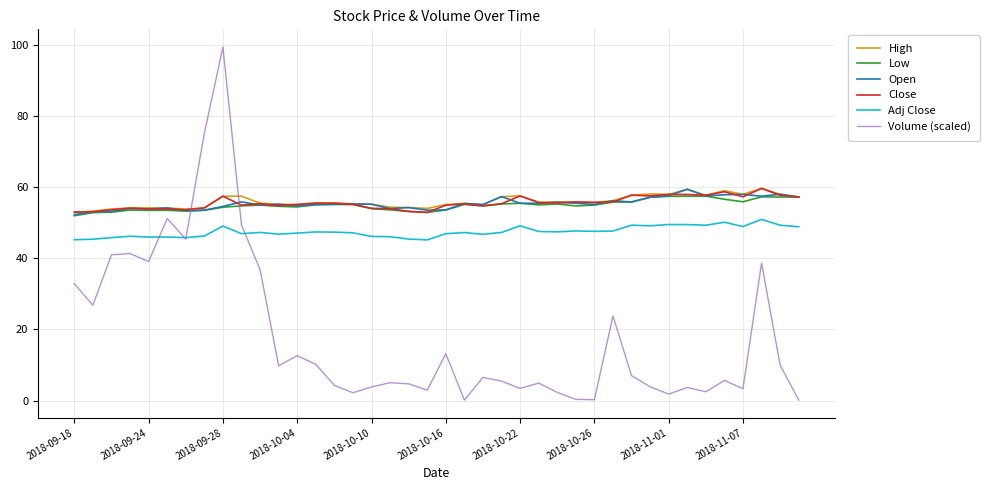

What is the lowest value of the Open series?

52.3